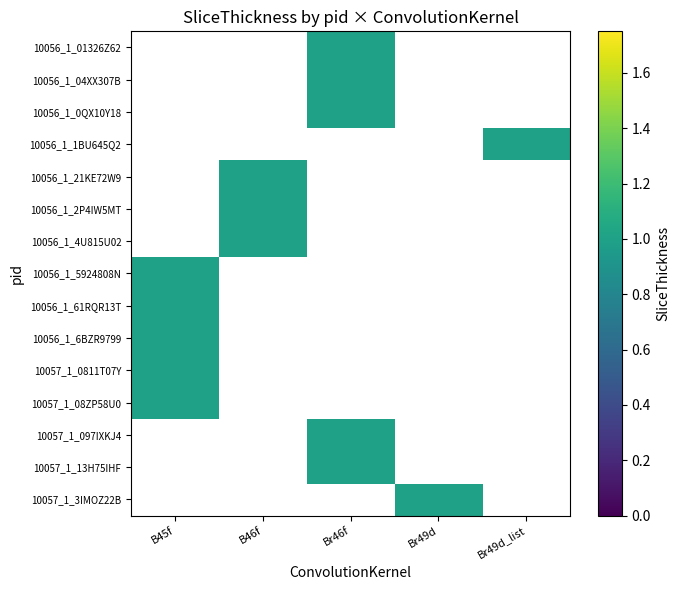

Which label corresponds to the largest value in the chart?

Br46f